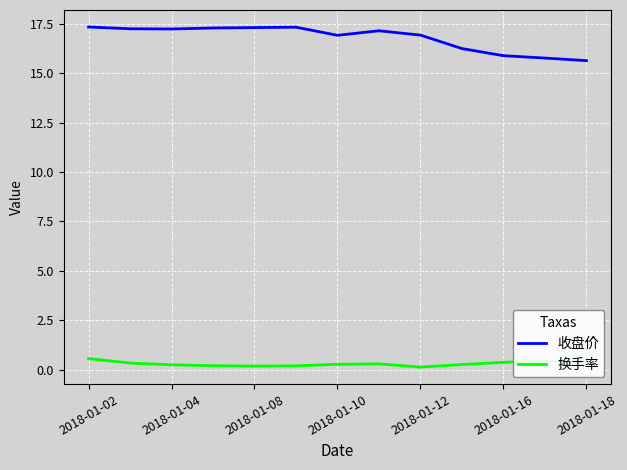

Does the chart display data point markers on the line(s)?

No